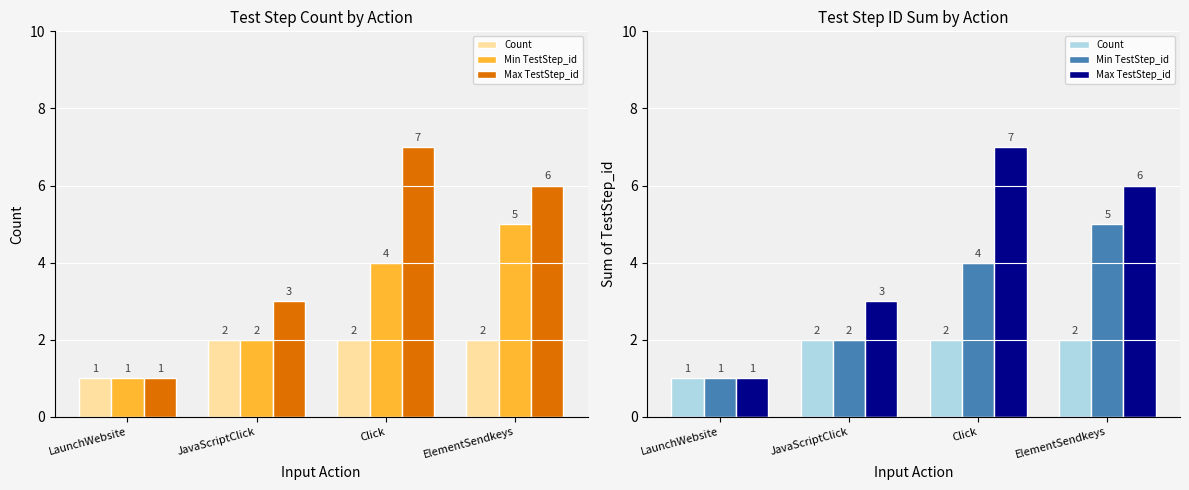

The Max TestStep_id series shows 3 at JavaScriptClick. True or false?

True